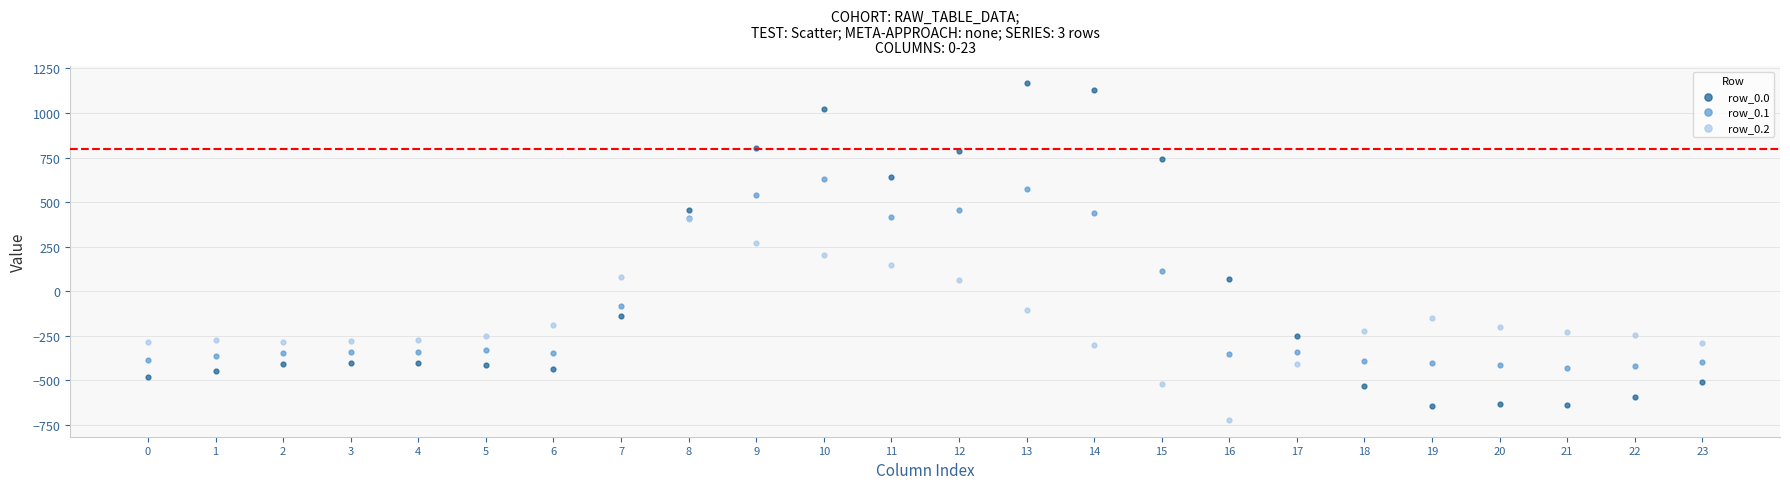

Which series contains the lowest Y value?

row_0.2